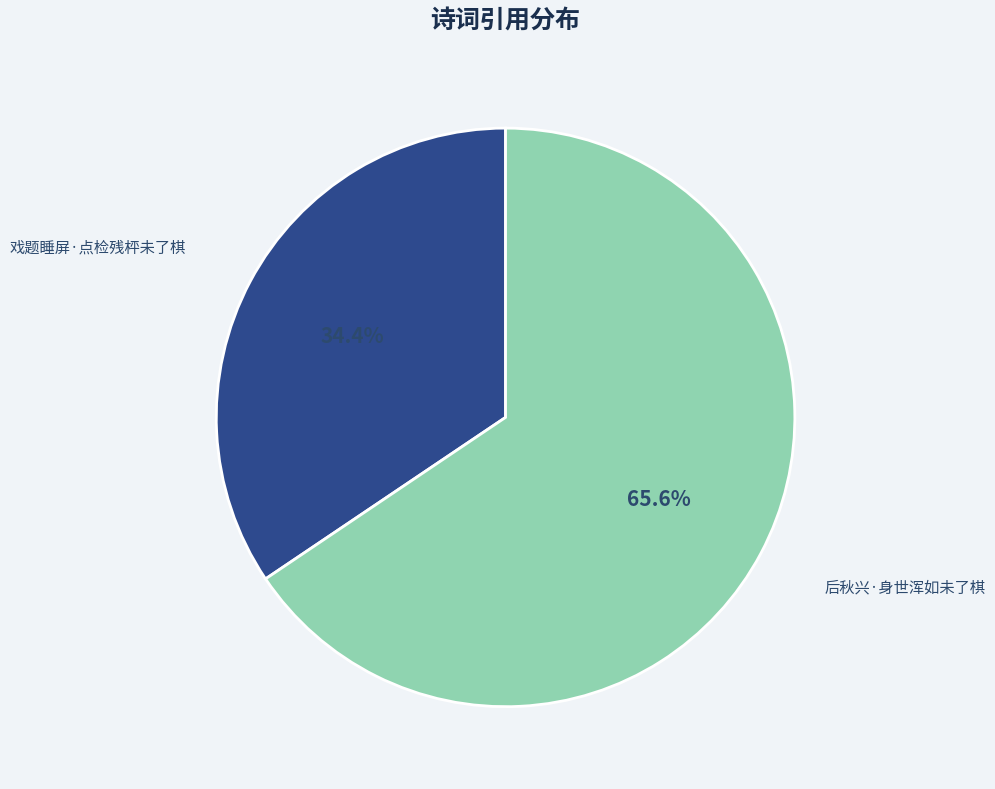

To the nearest percent, what is the combined percentage of 后秋兴·身世浑如未了棋 and 戏题睡屏·点检残枰未了棋?

100%